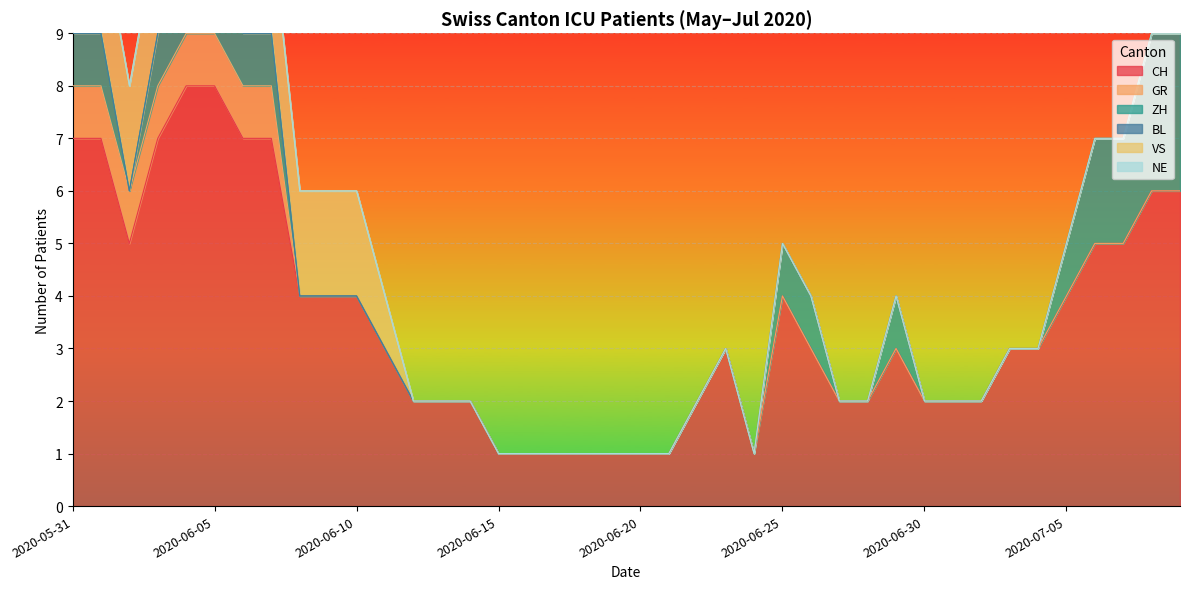

True or false: NE and ZH cross at least once.

False